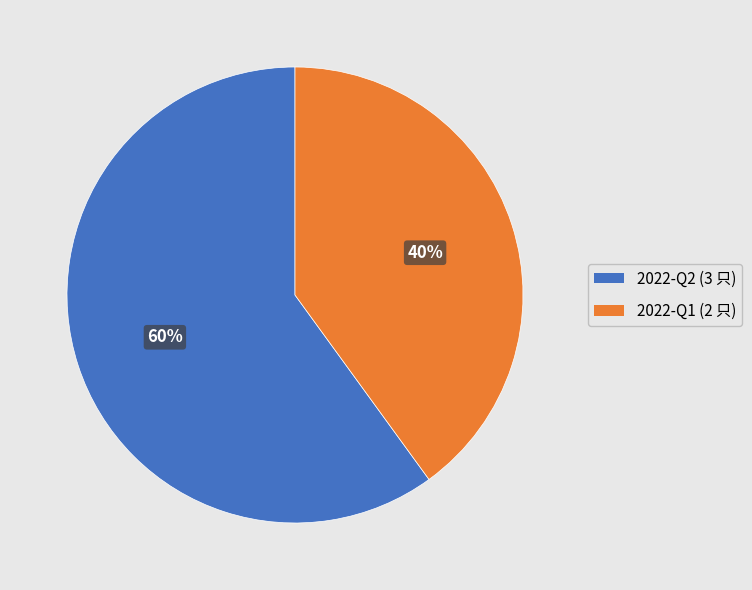

Which category has the smallest portion of the pie?

2022-Q1